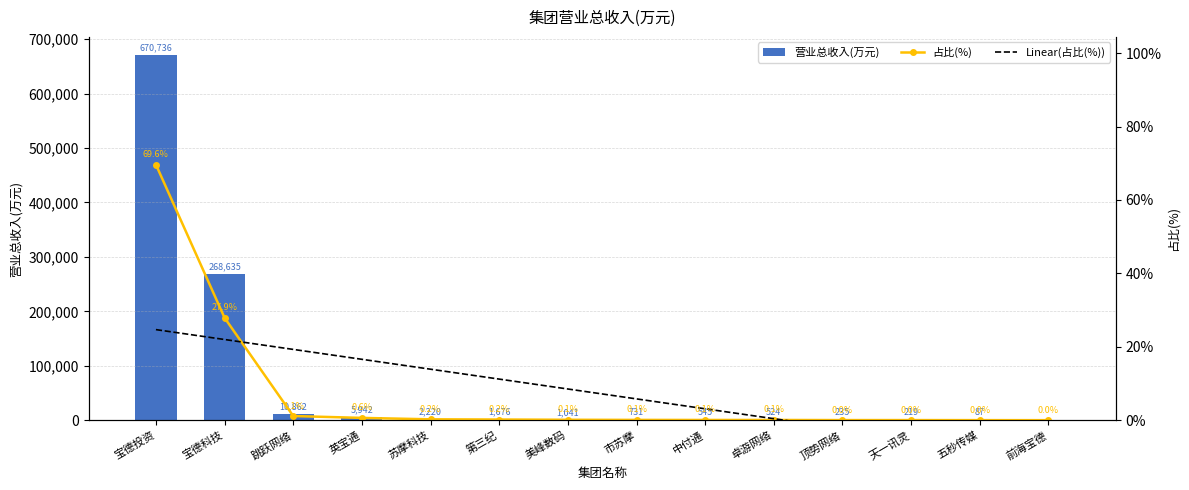

Which series has the largest total across all categories?

营业总收入(万元)